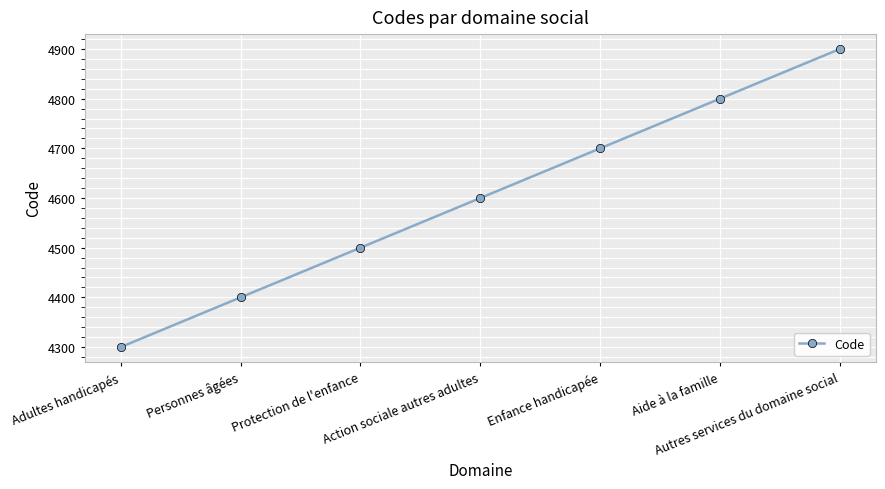

Does the chart display data point markers on the line(s)?

Yes